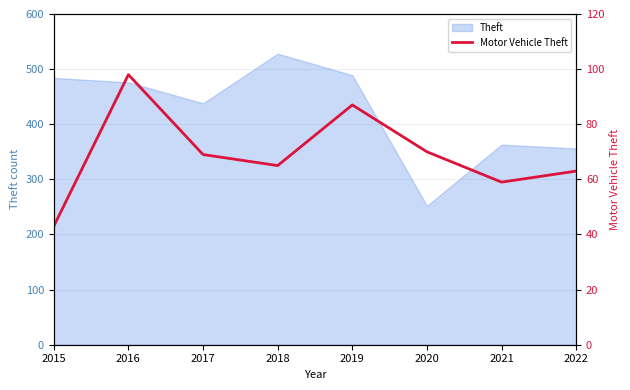

At which label is the value closest to 70?

2020